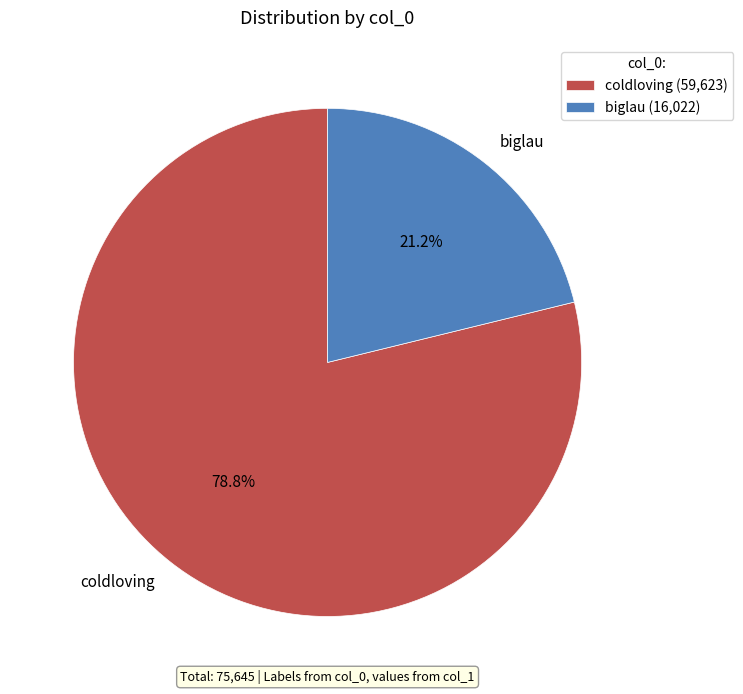

To the nearest percent, what is the average slice percentage?

50%